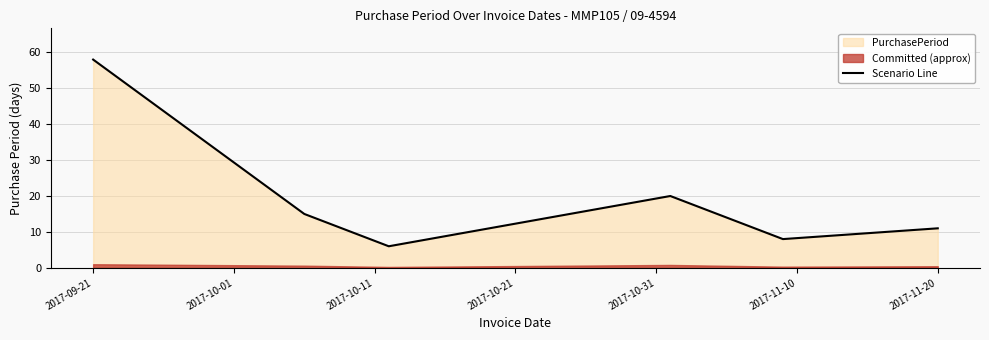

How many lines are shown in the chart?

1